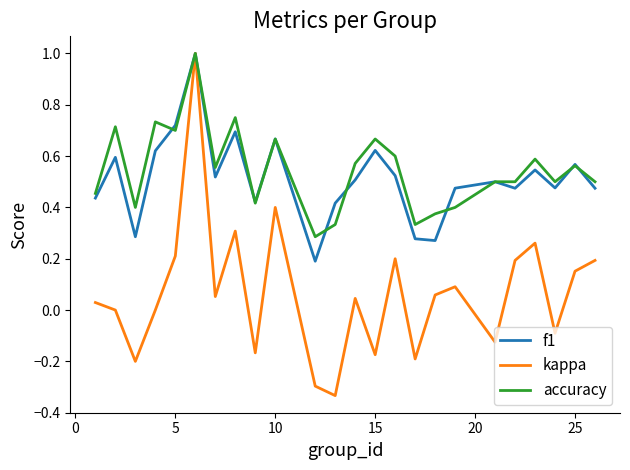

What is the maximum value for f1?

1.0